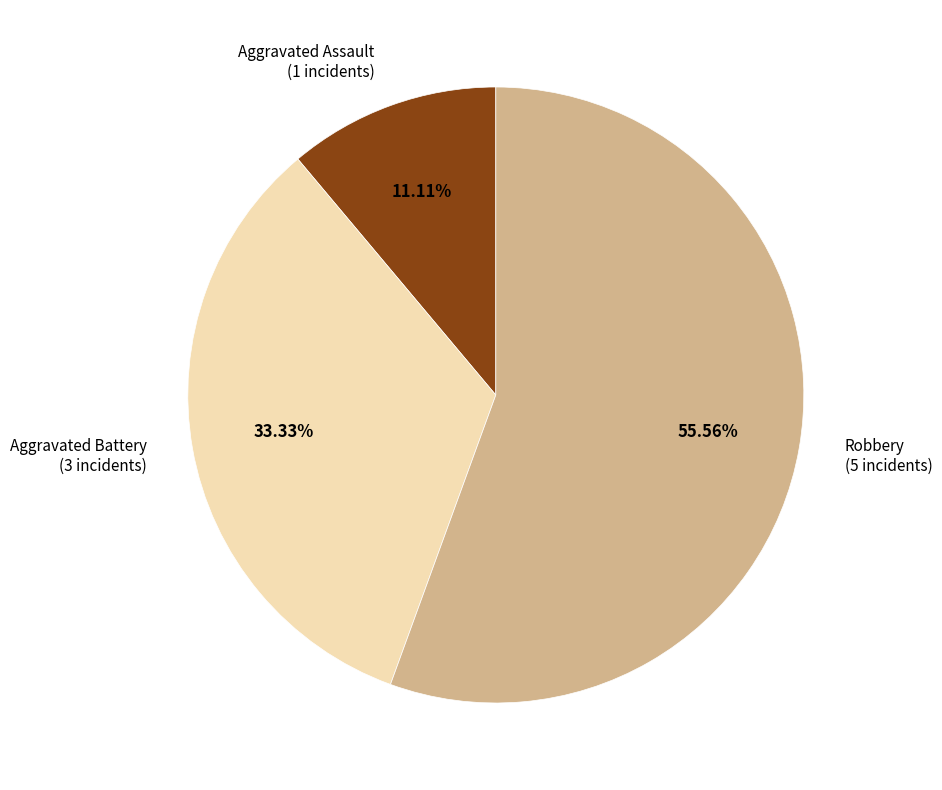

Is the sum of Robbery (5 incidents) and Aggravated Battery (3 incidents) greater than half?

Yes